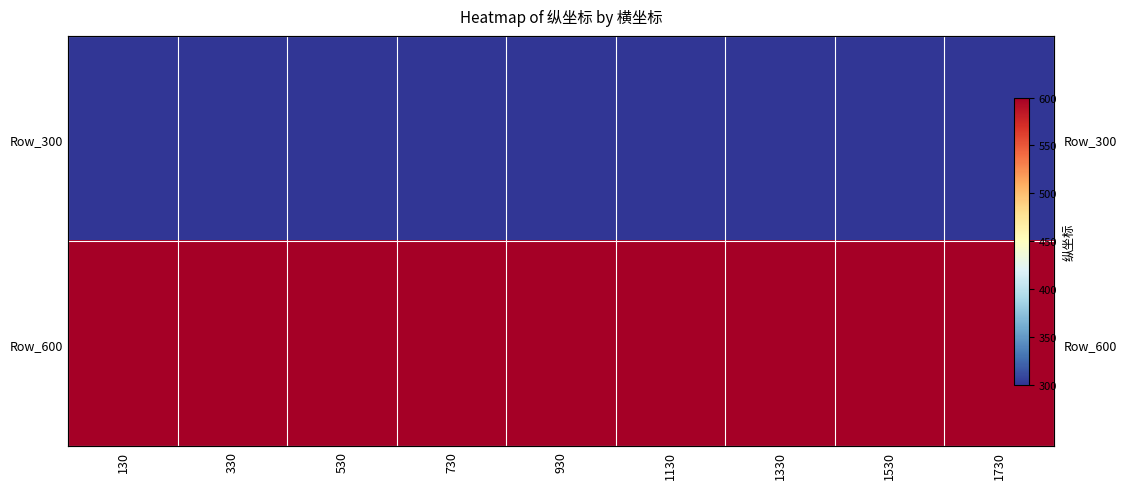

What is the minimum value shown in the chart?

300